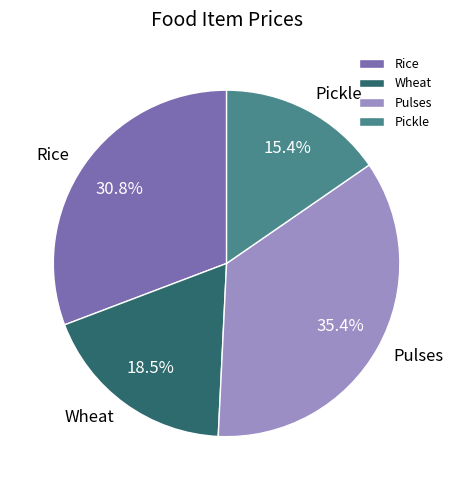

What is the smallest slice in the pie chart?

Pickle